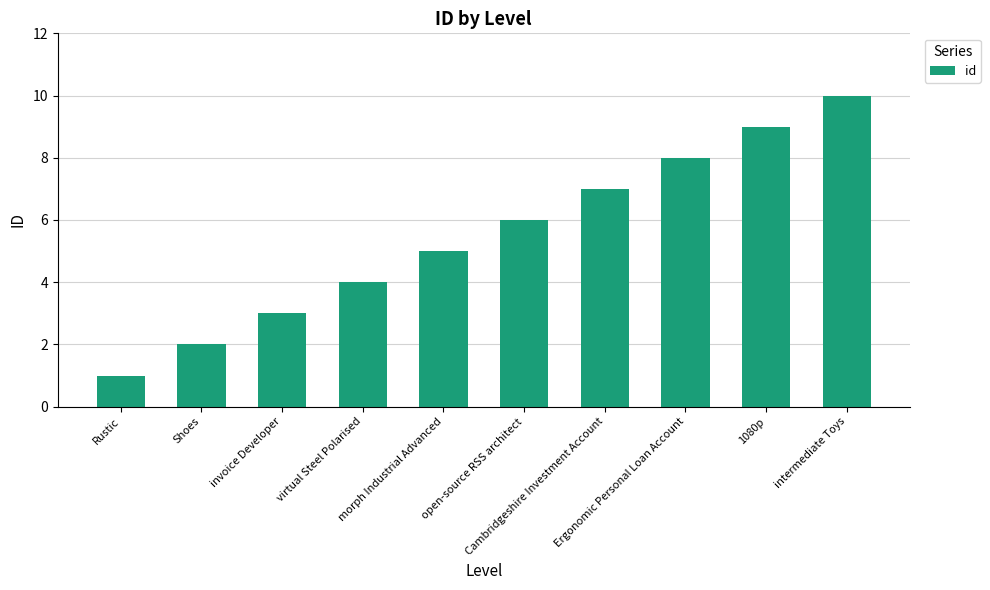

Reading left to right, what are all the values shown in this chart?

Rustic=1	Shoes=2	invoice Developer=3	virtual Steel Polarised=4	morph Industrial Advanced=5	open-source RSS architect=6	Cambridgeshire Investment Account=7	Ergonomic Personal Loan Account=8	1080p=9	intermediate Toys=10